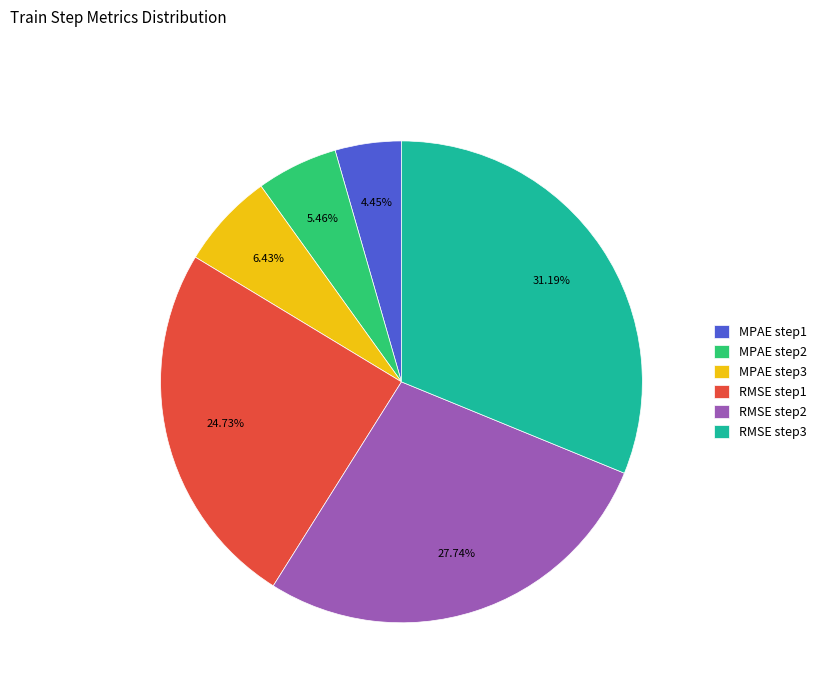

To the nearest percent, what portion does MPAE step2 represent?

5%